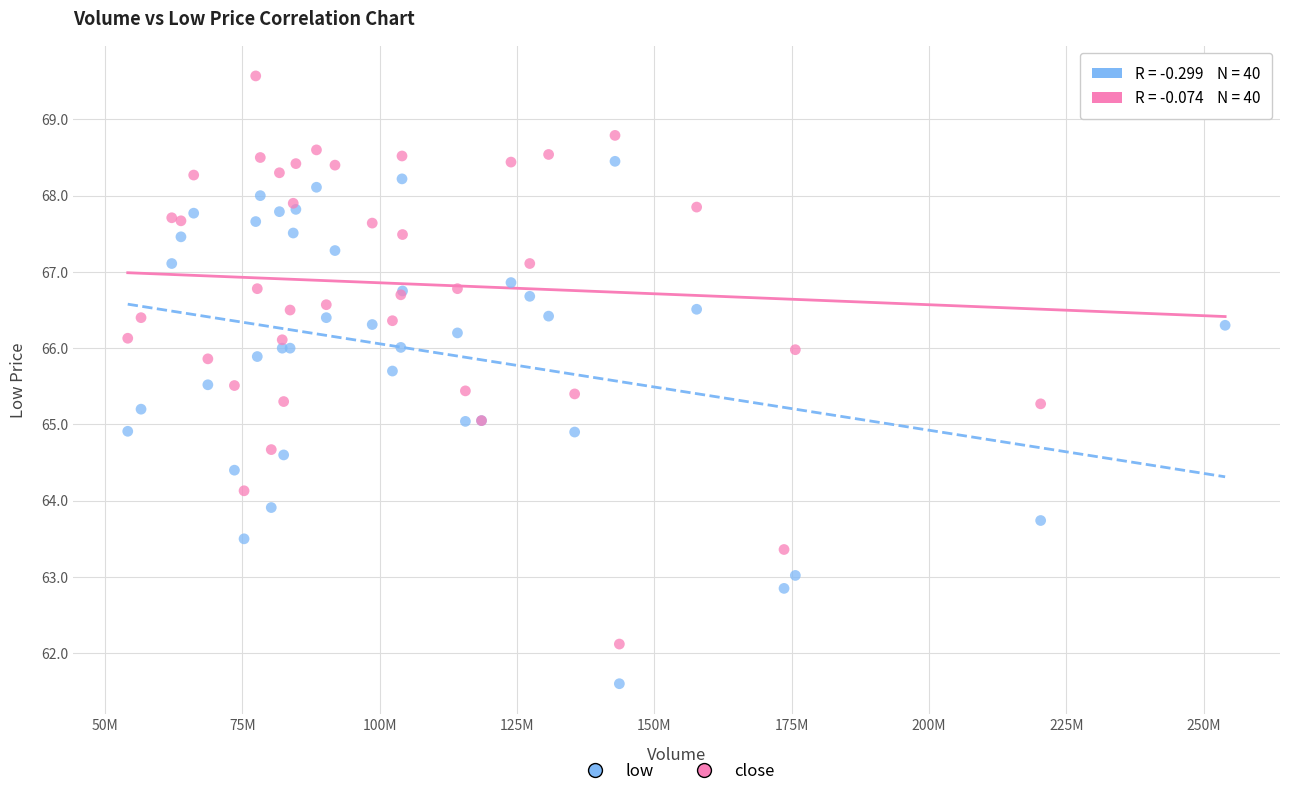

Which series contains the lowest Y value?

low